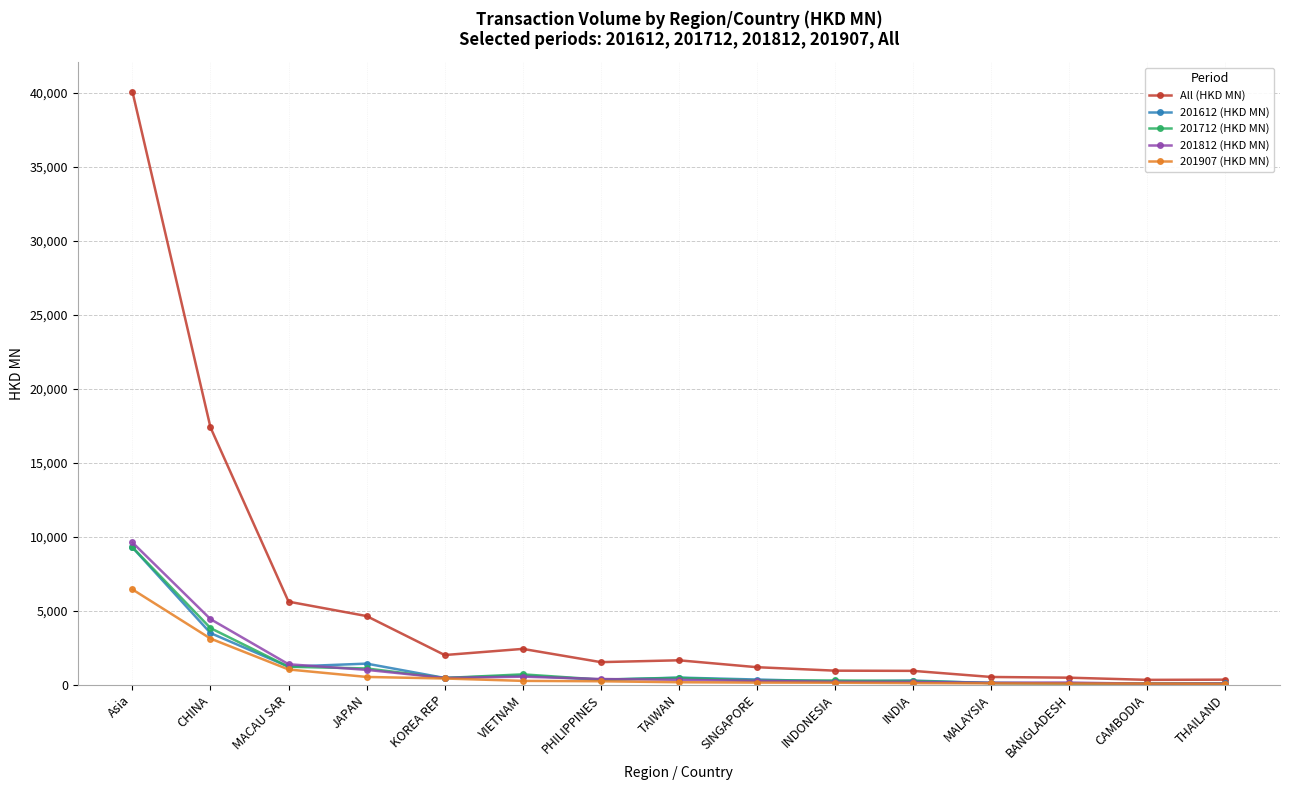

What position from the right is THAILAND?

1